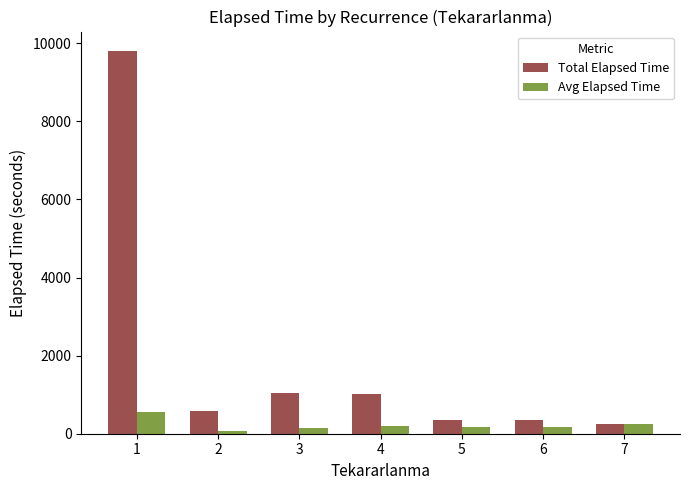

What is the sum of the Total Elapsed Time values at 1 and 2?

10380